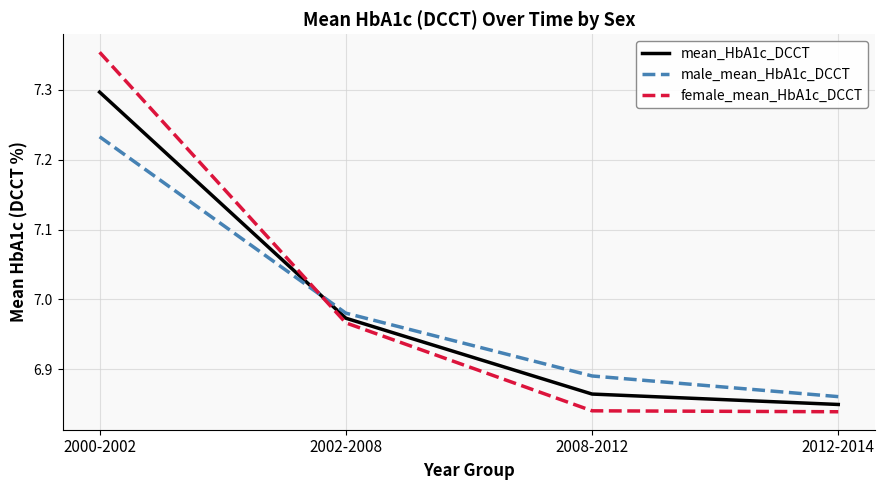

Rank the series by their maximum value, from highest to lowest.

female_mean_HbA1c_DCCT, mean_HbA1c_DCCT, male_mean_HbA1c_DCCT